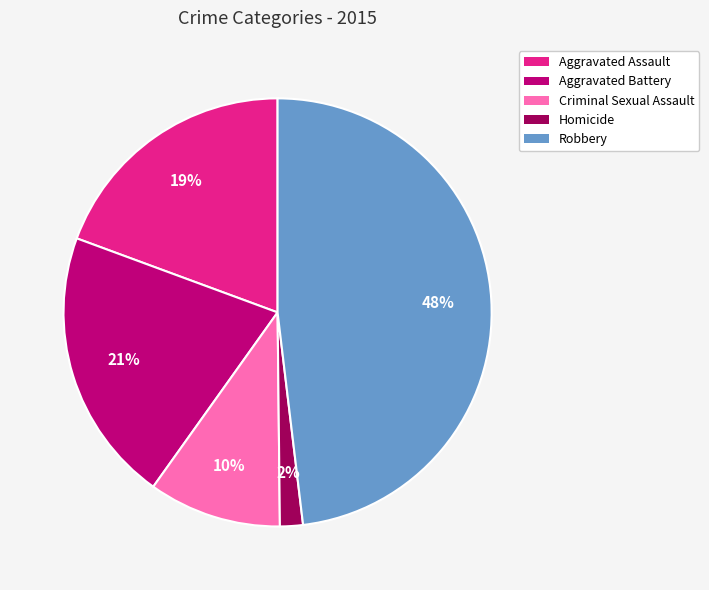

To the nearest percent, what is the difference between the largest and smallest slice percentages?

46%